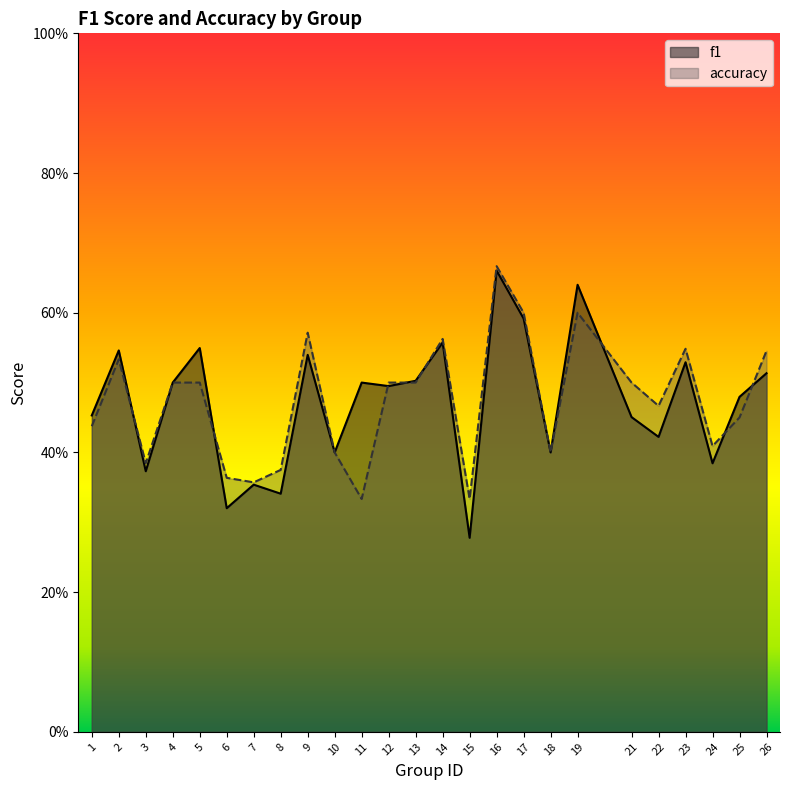

What value does the f1 series have at 17?

0.6